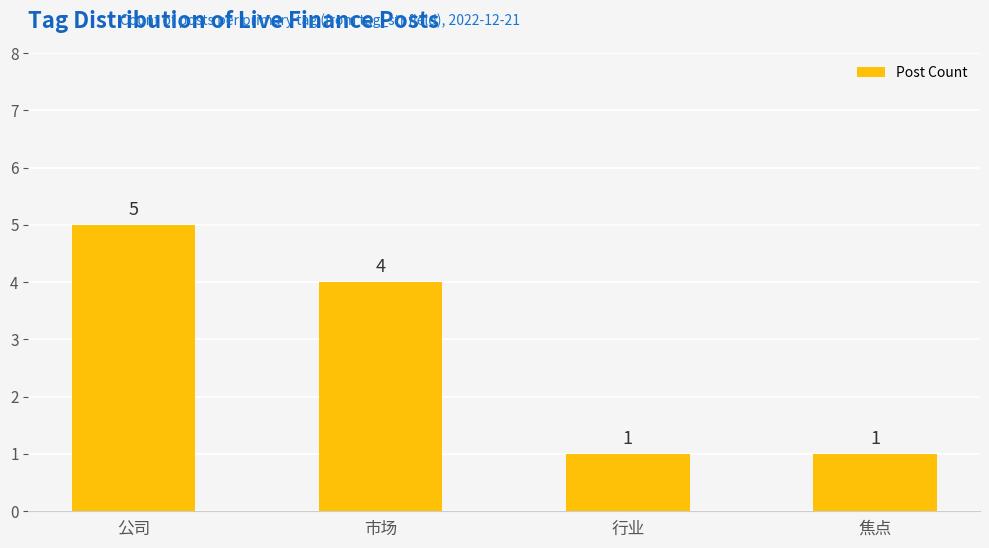

Reading left to right, transcribe all the data shown in this chart.

5	4	1	1